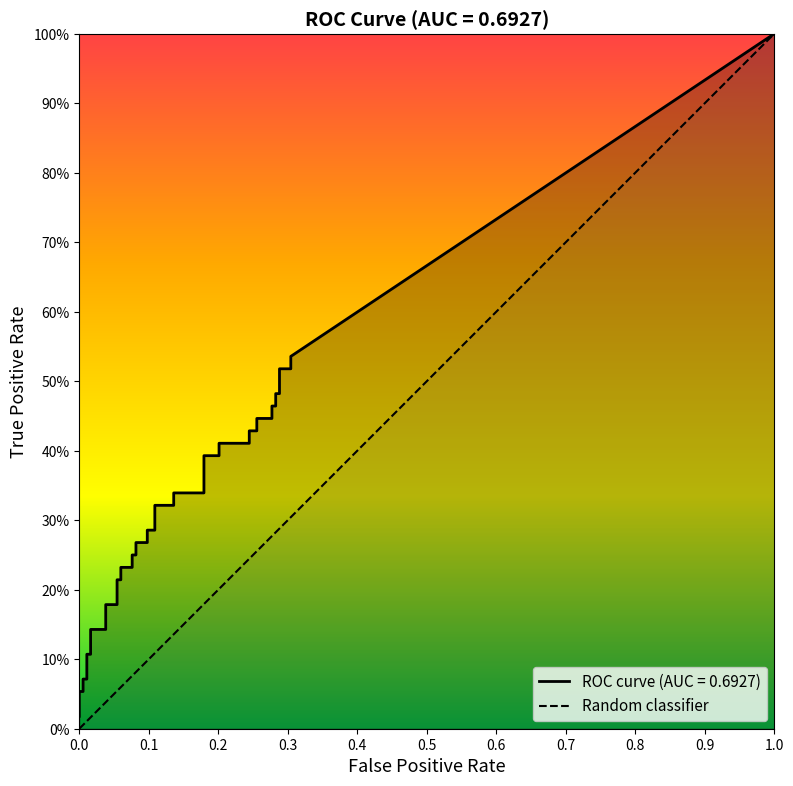

The value at 0.0 is 0. True or false?

True